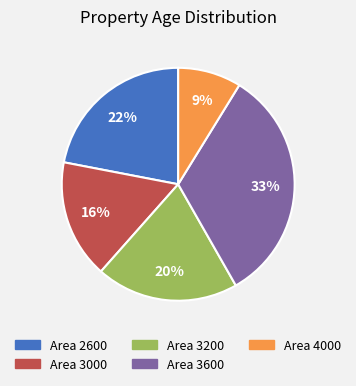

To the nearest percent, what is the difference between the largest and smallest slice percentages?

24%